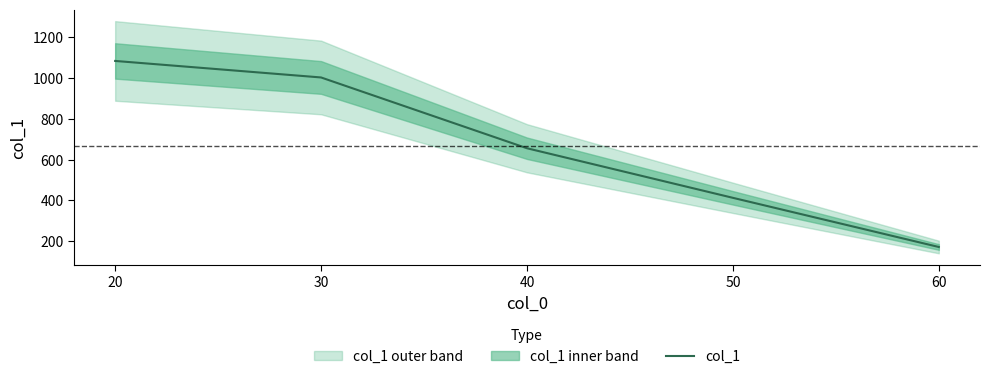

List the labels in order of value, largest first.

20, 30, 40, 50, 60